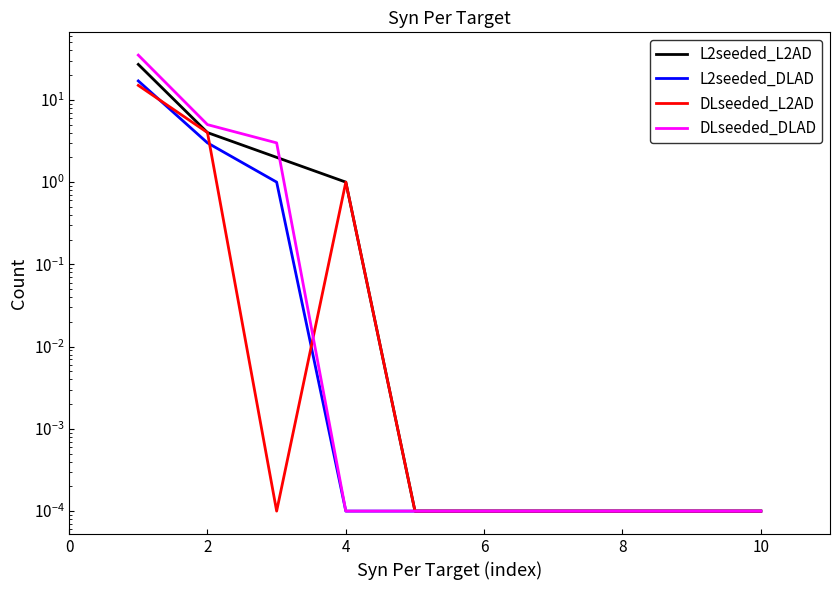

After their last crossing, which series has the higher values: DLseeded_L2AD or L2seeded_DLAD?

DLseeded_L2AD